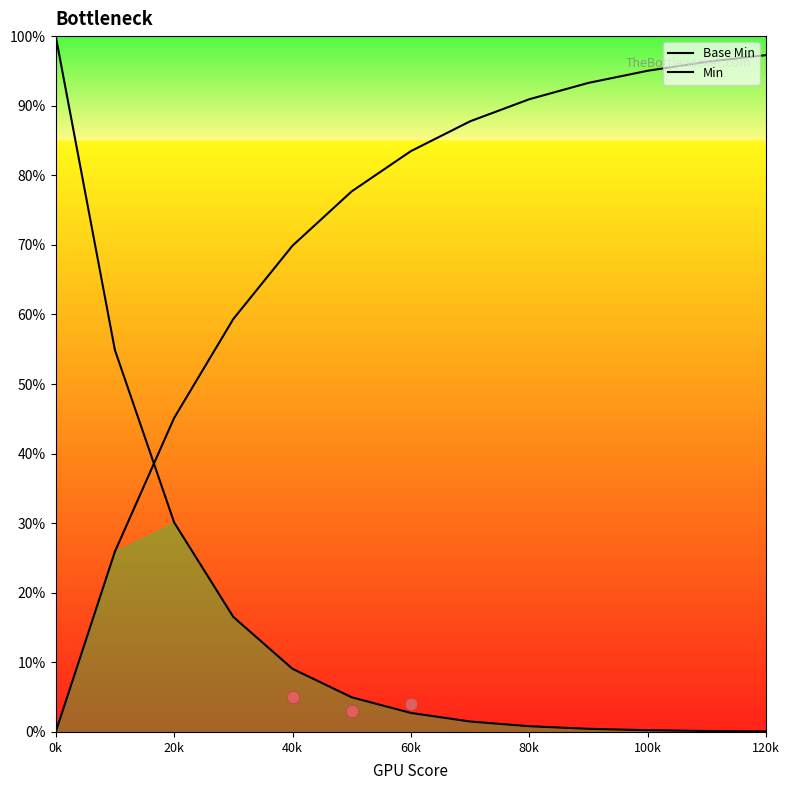

What are all the series names shown in the legend?

Base Min, Min